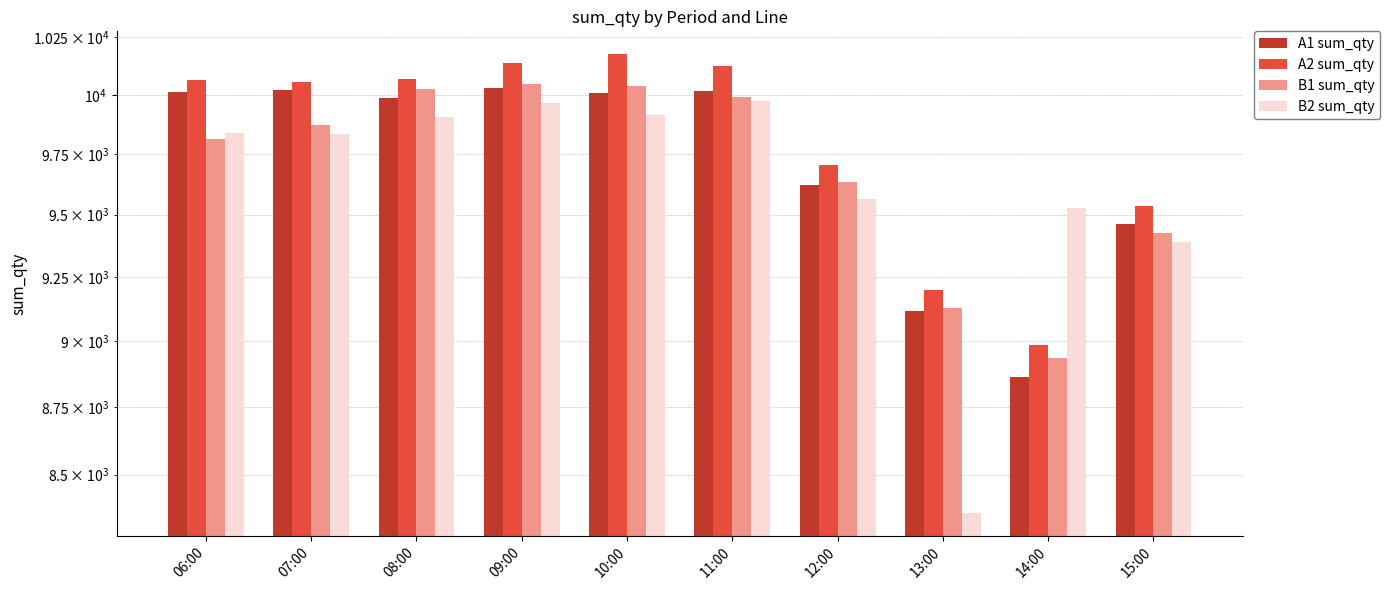

Is the value of A2 sum_qty at 09:00 greater than the value of B1 sum_qty at 11:00?

Yes